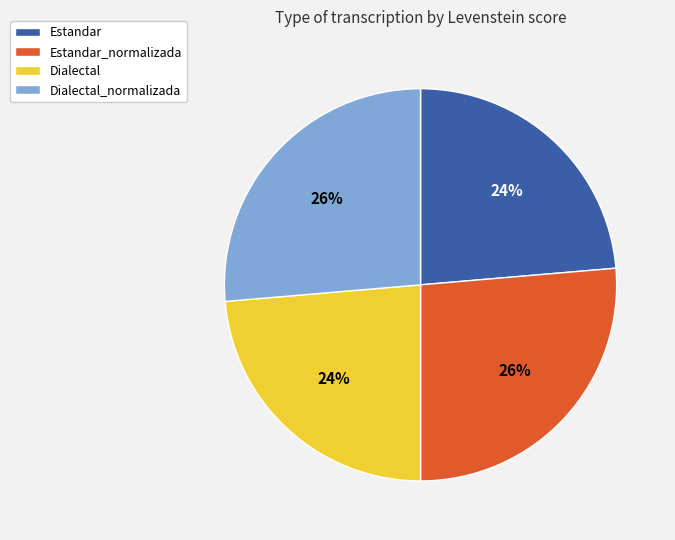

What is the ratio of the value at Estandar_normalizada to the value at Dialectal?

1.1